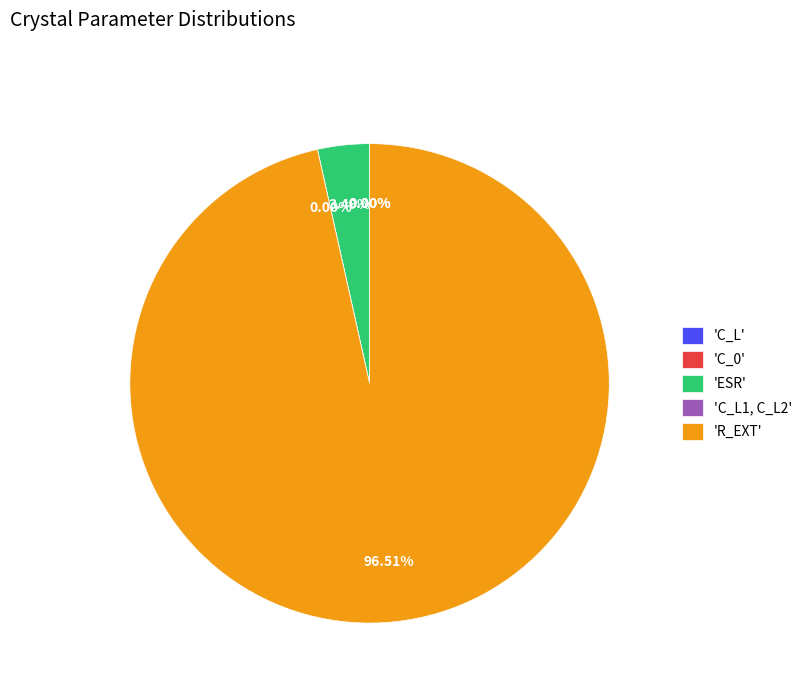

Which category has the smallest portion of the pie?

C_0